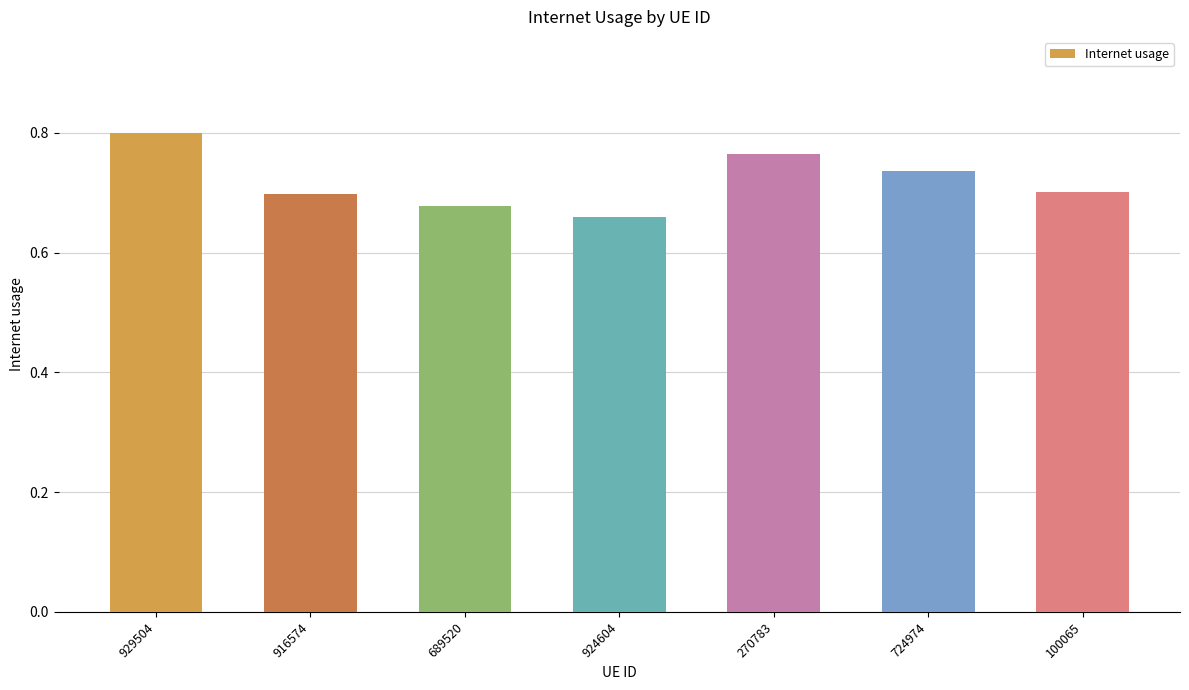

What position from the left is 929504?

1